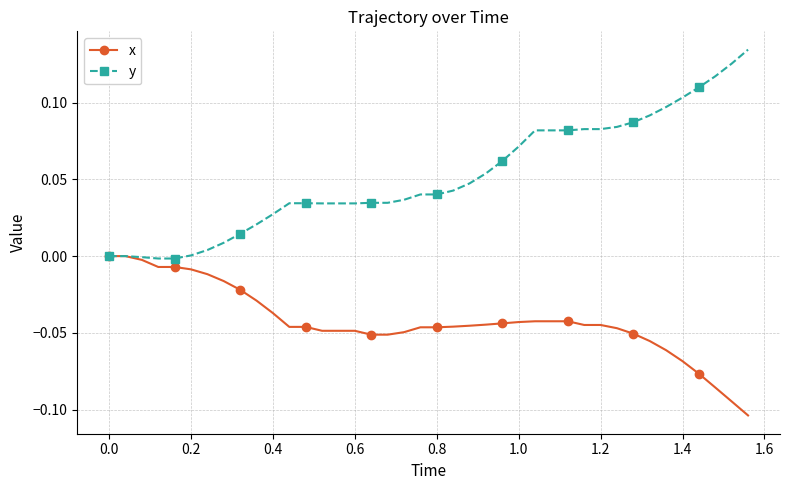

Which series has the largest total across all categories?

y